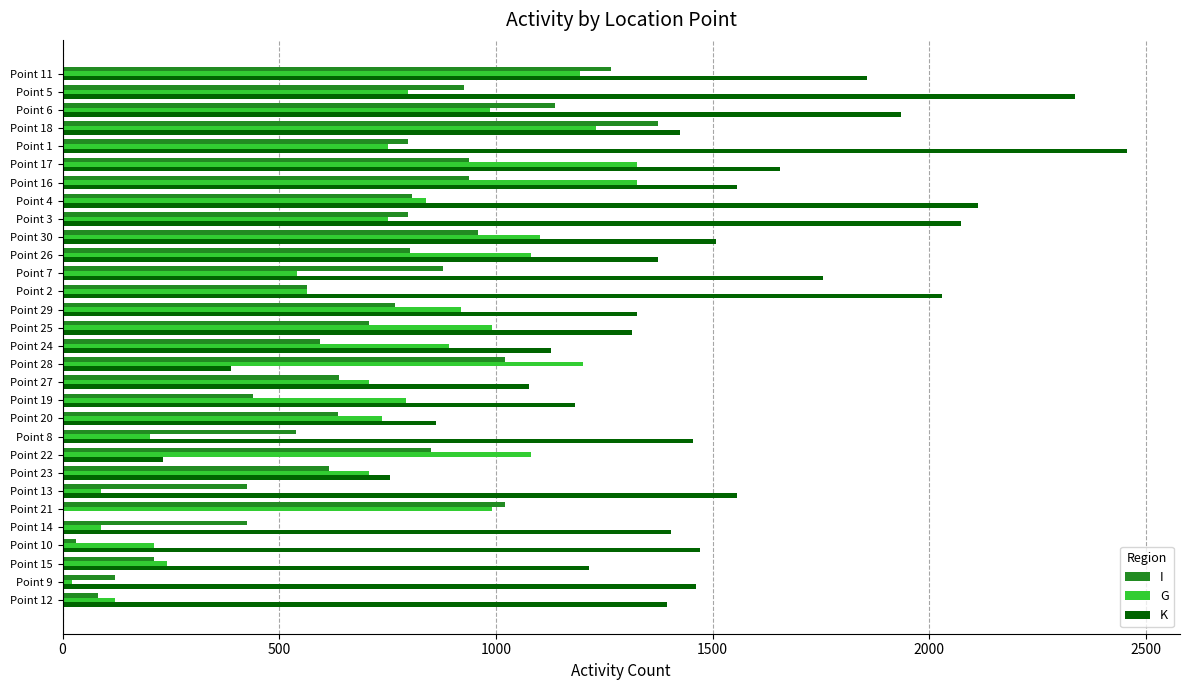

Which series has the largest total across all categories?

K